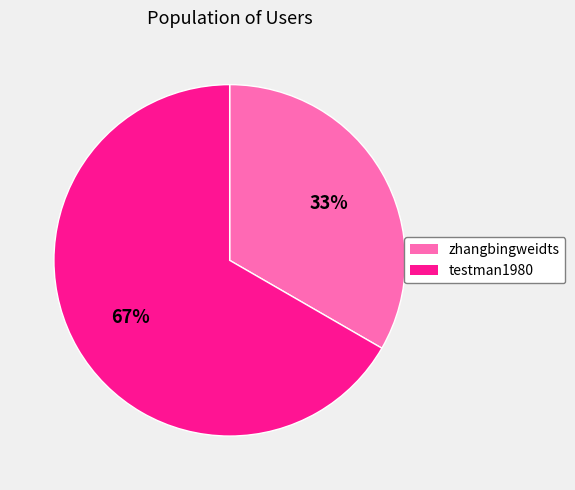

Is the sum of testman1980 and zhangbingweidts greater than half?

Yes